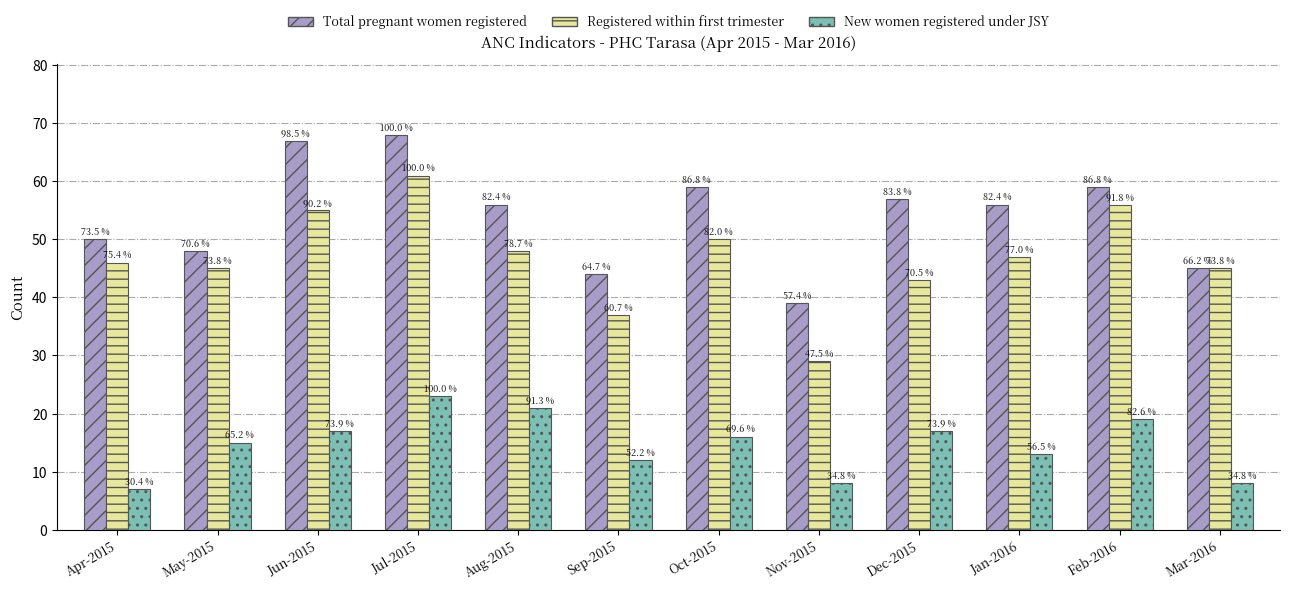

What are all the series names shown in the legend?

Total pregnant women registered, Registered within first trimester, New women registered under JSY